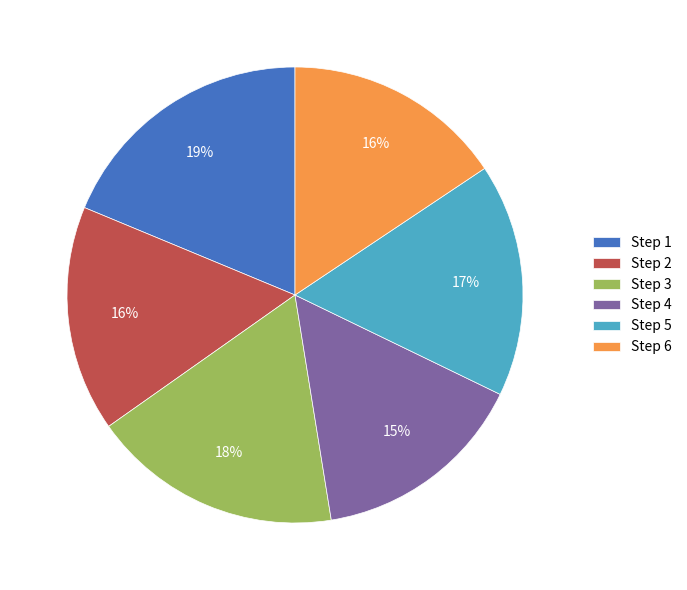

Which category has the biggest portion of the pie?

Step 1